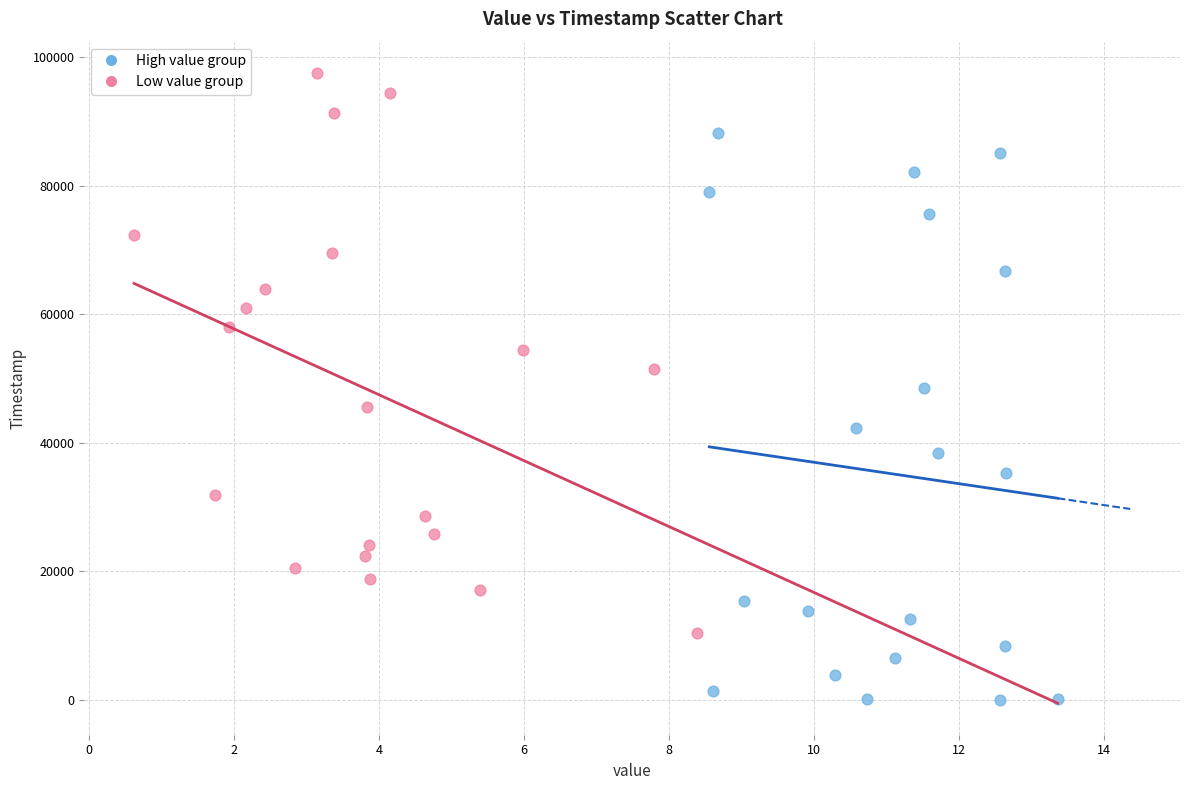

What are all the series names shown in the legend?

High value group, Low value group